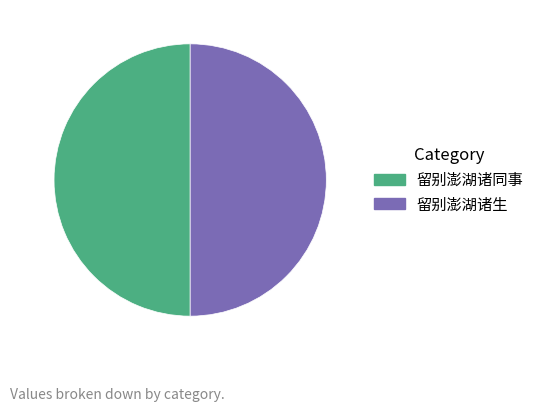

Approximately how many times larger is the value at 留别澎湖诸同事 compared to 留别澎湖诸生?

1.0